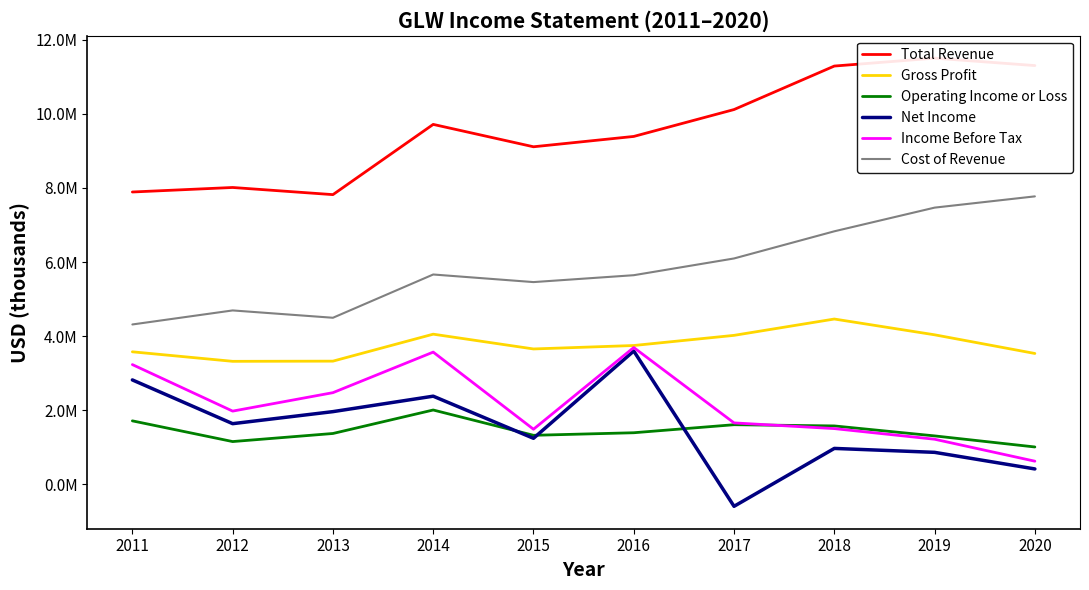

How many values in Net Income are below zero?

1